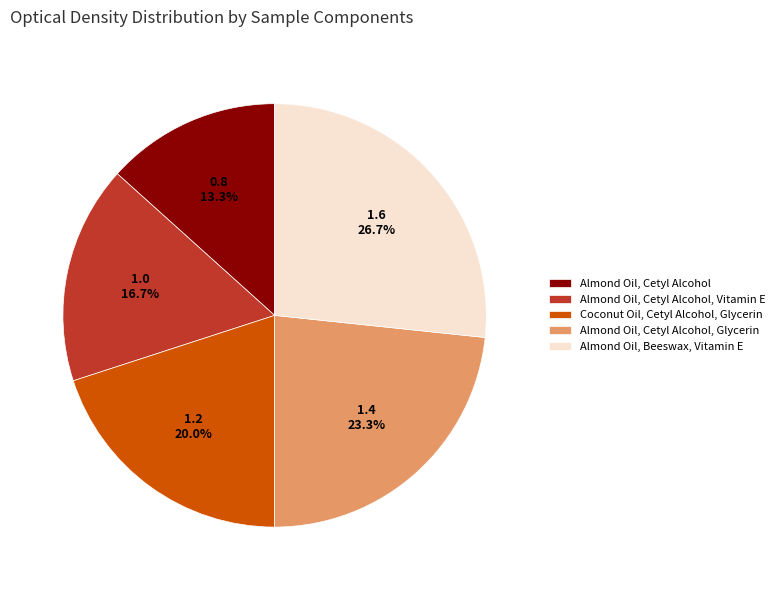

Which category has the smallest portion of the pie?

Almond Oil, Cetyl Alcohol